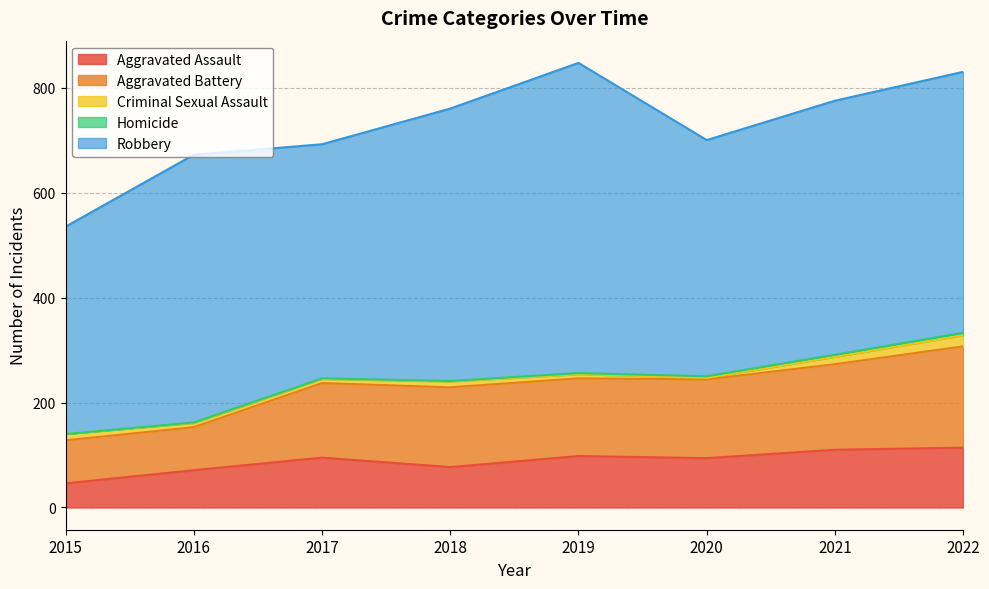

What is the difference between the highest and lowest values at 2016?

509